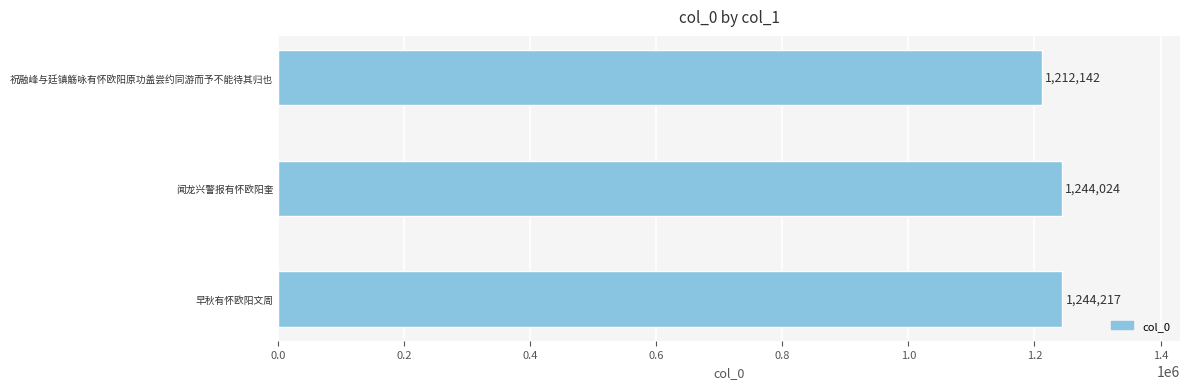

Where is the data nearest to the value 1228179?

闻龙兴警报有怀欧阳奎